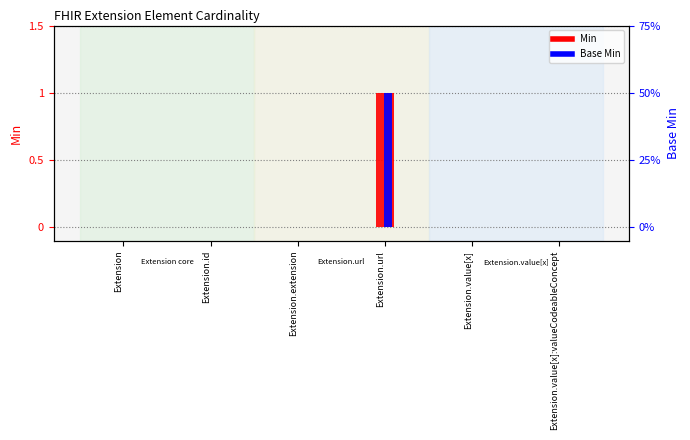

At which category does the chart reach its peak across all series?

Extension.url